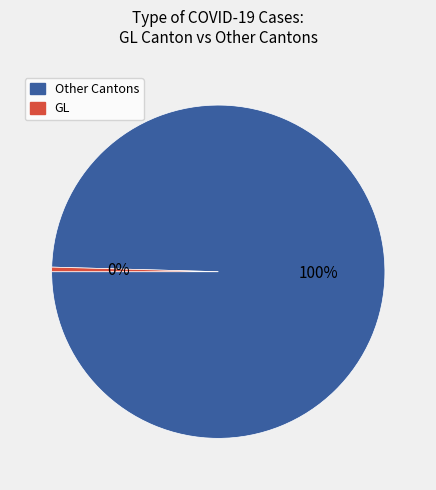

Does any single category account for the majority?

Yes